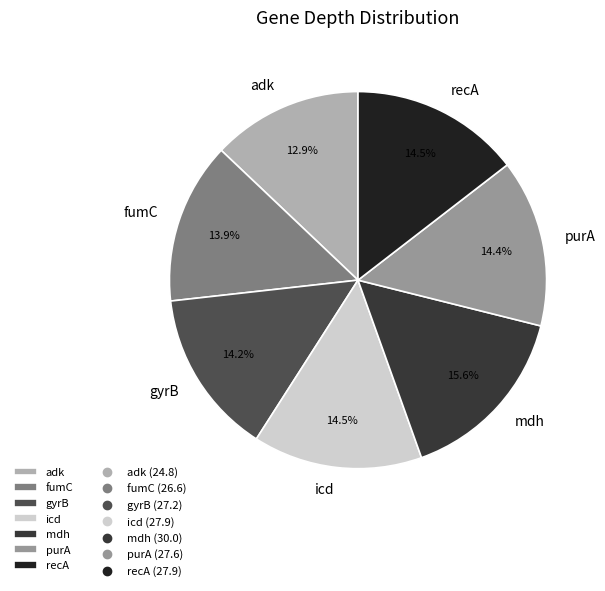

Does mdh represent more than half of the total?

No